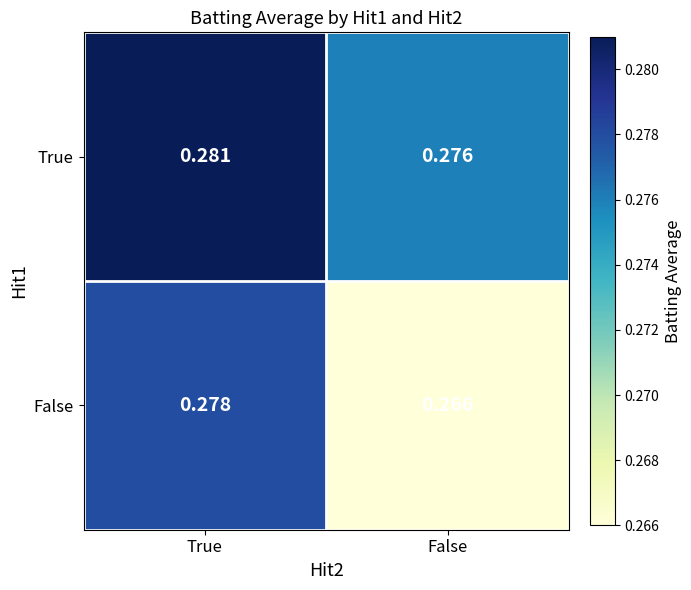

Which series changed the most between True and False?

False